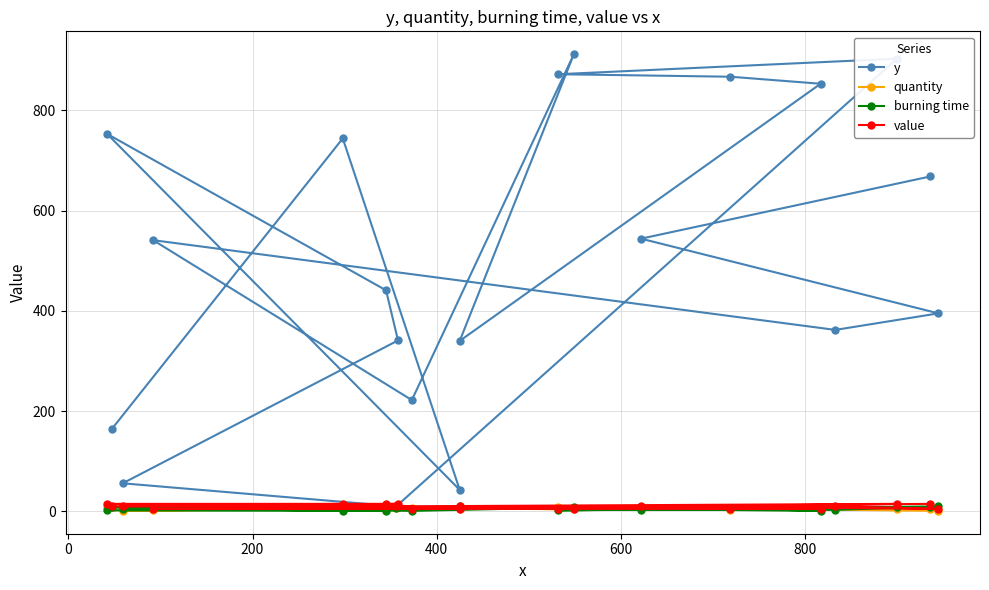

True or false: y and value cross at least once.

False